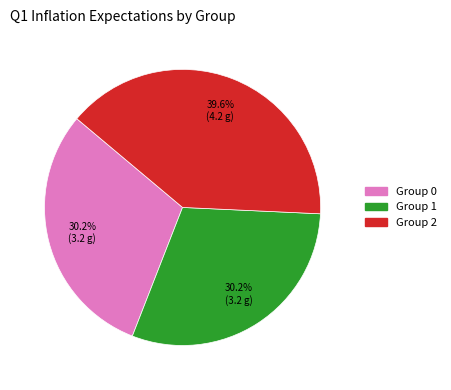

Is Group 2 the majority of the pie?

No